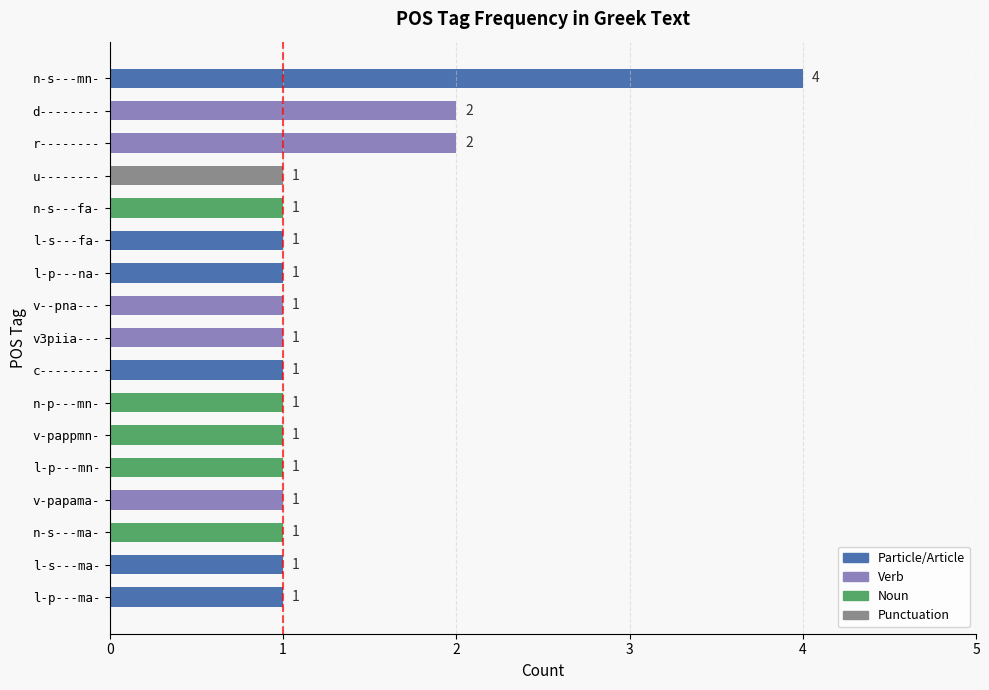

Reading bottom to top, transcribe all the data shown in this chart.

1	1	1	1	1	1	1	1	1	1	1	1	1	1	2	2	4